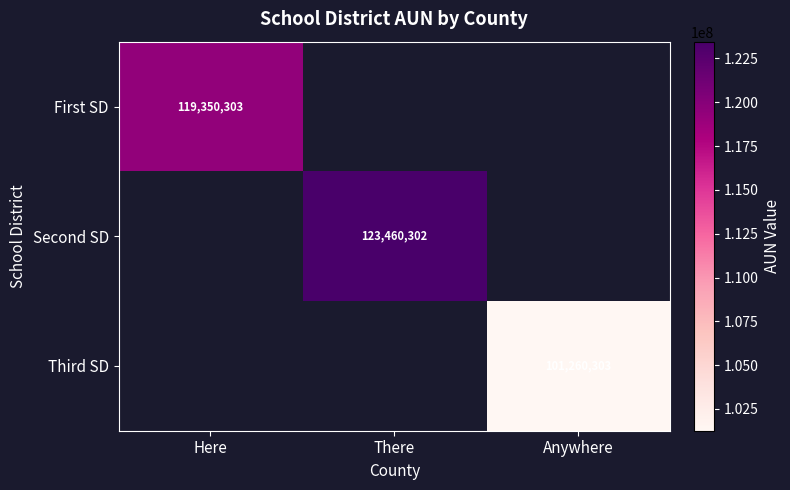

Between Here and There, which is larger?

There